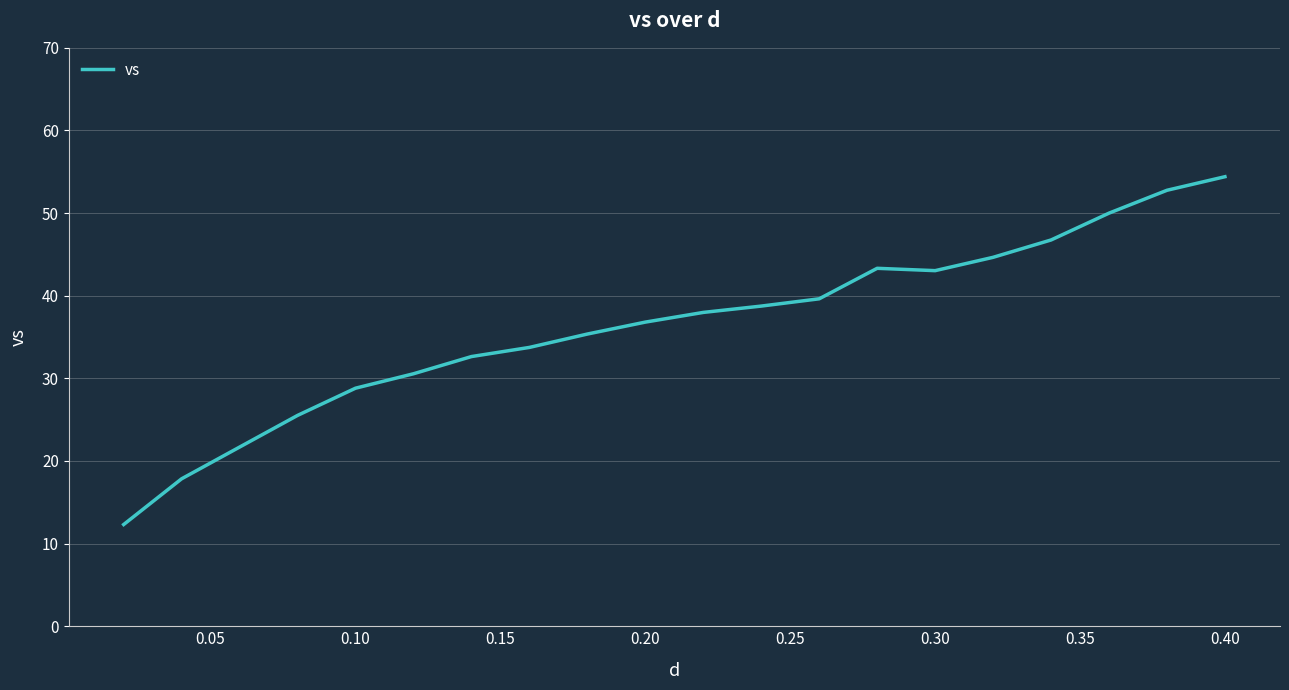

What is the maximum value shown in the chart?

54.4